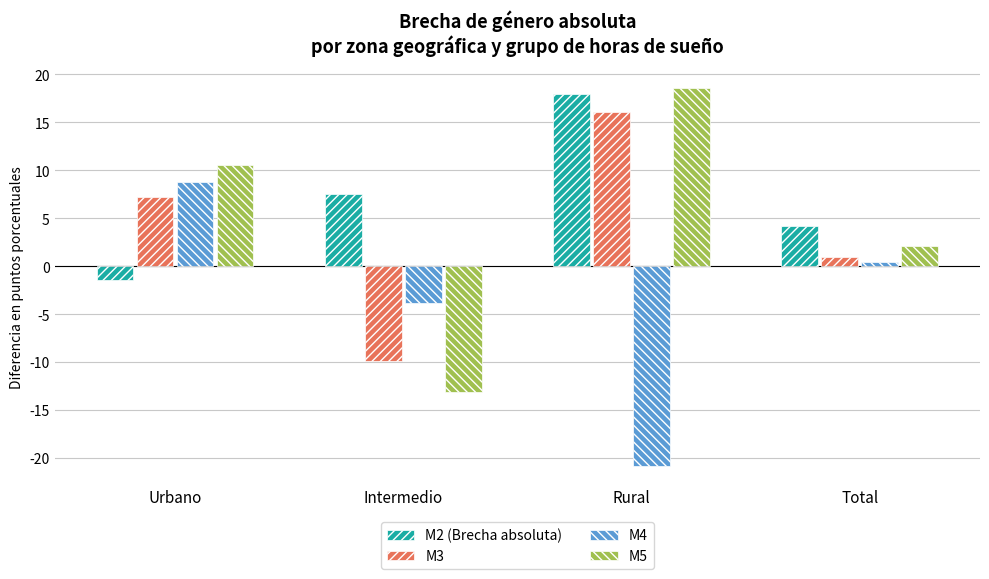

How many series are shown in this chart?

4